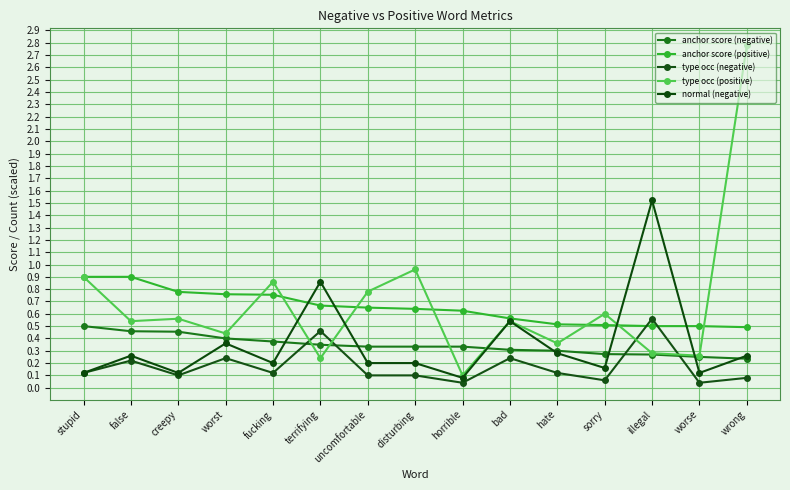

Rank the series at worst from highest to lowest value.

anchor score (positive), type occ (positive), anchor score (negative), normal (negative), type occ (negative)